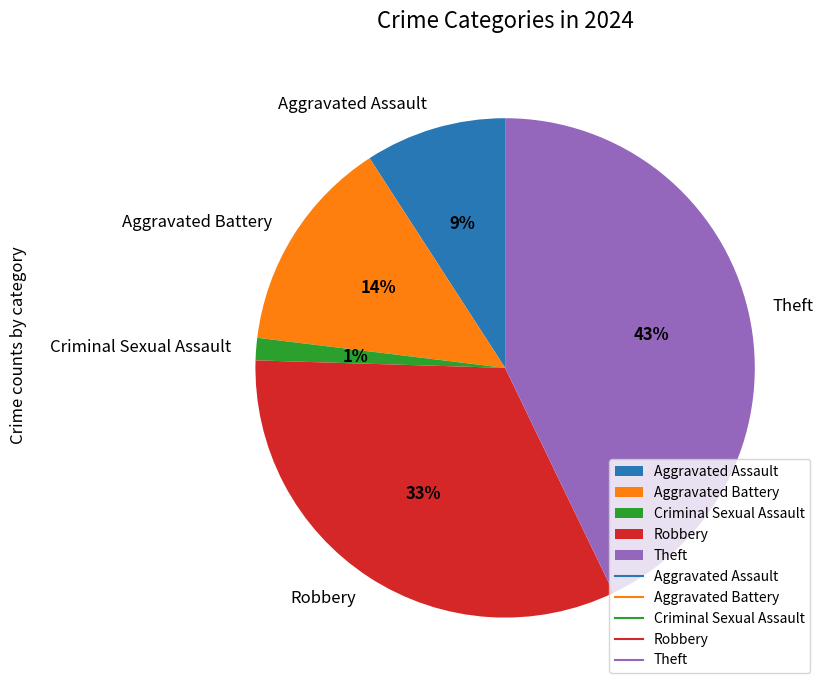

Count the number of slices in the pie.

5